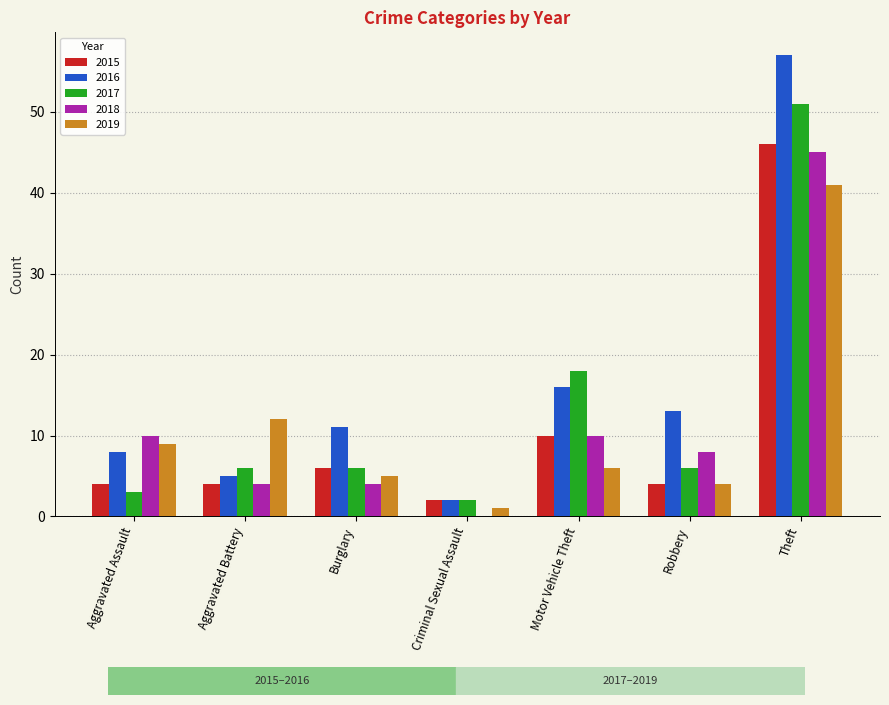

What is the maximum value for 2015?

46